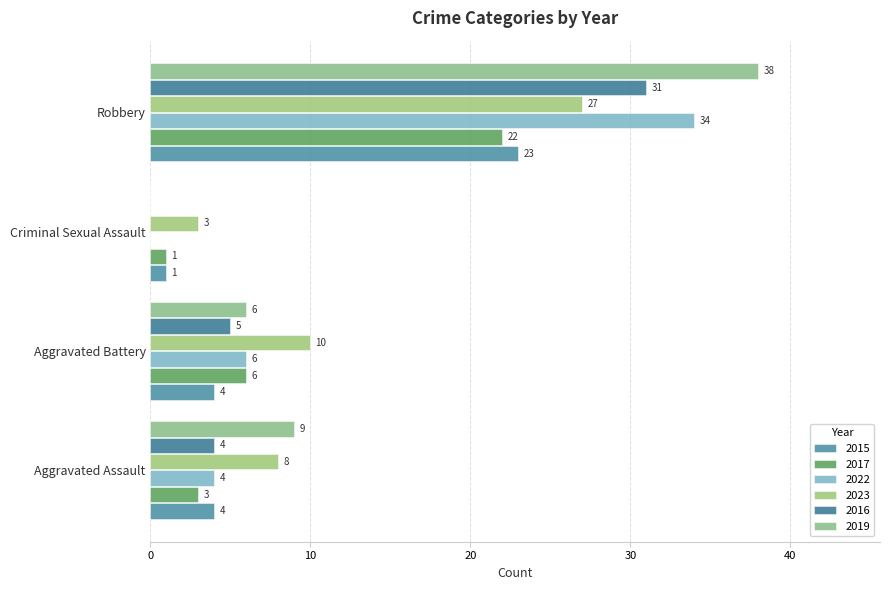

What is the difference between the 2022 values at Criminal Sexual Assault and Aggravated Battery?

6